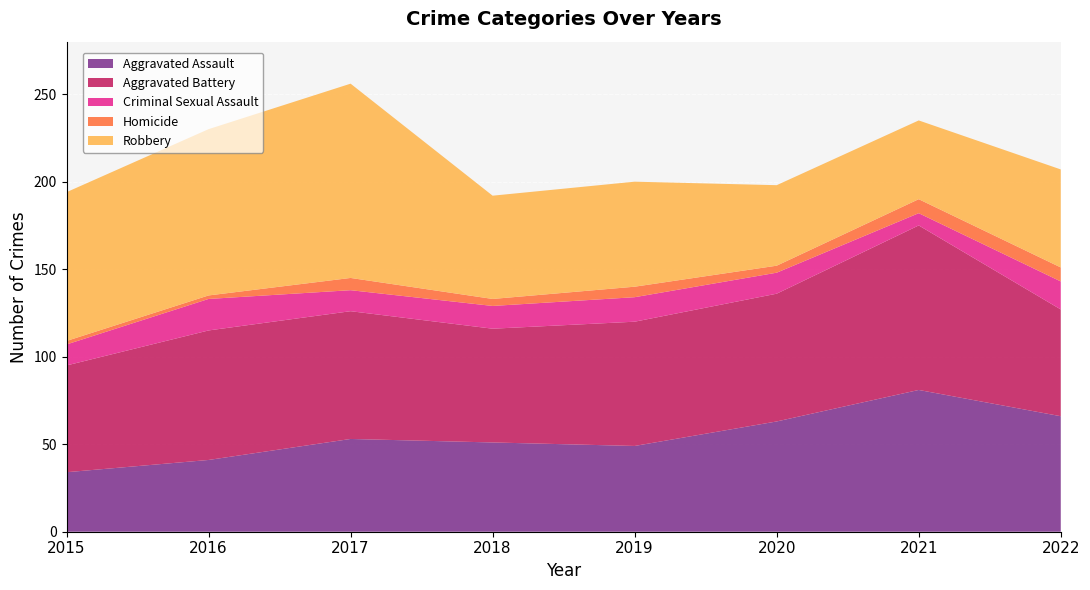

Reading left to right, extract all data points from this chart.

Aggravated Assault: 2015=34	2016=41	2017=53	2018=51	2019=49	2020=63	2021=81	2022=66
Aggravated Battery: 2015=61	2016=74	2017=73	2018=65	2019=71	2020=73	2021=94	2022=61
Criminal Sexual Assault: 2015=12	2016=18	2017=12	2018=13	2019=14	2020=12	2021=7	2022=16
Homicide: 2015=2	2016=2	2017=7	2018=4	2019=6	2020=4	2021=8	2022=8
Robbery: 2015=85	2016=95	2017=111	2018=59	2019=60	2020=46	2021=45	2022=56